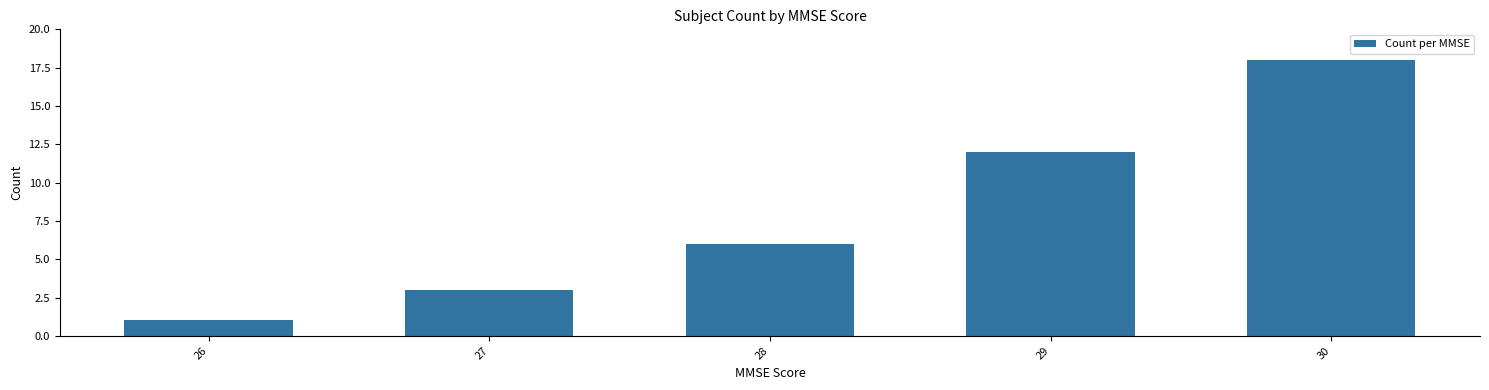

What is the sum of all values?

40